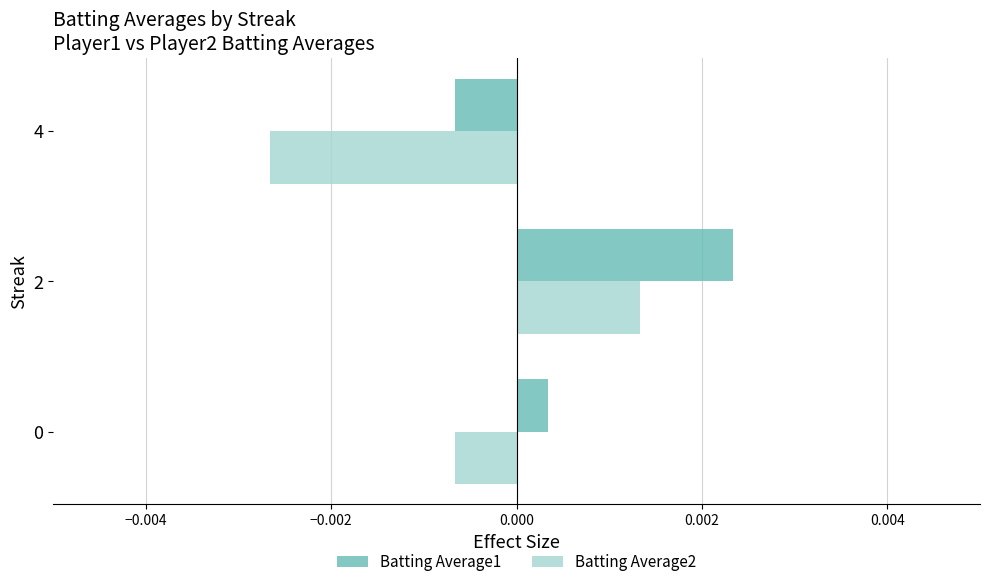

Is the value of Batting Average1 at 4 greater than the value of Batting Average2 at 2?

No